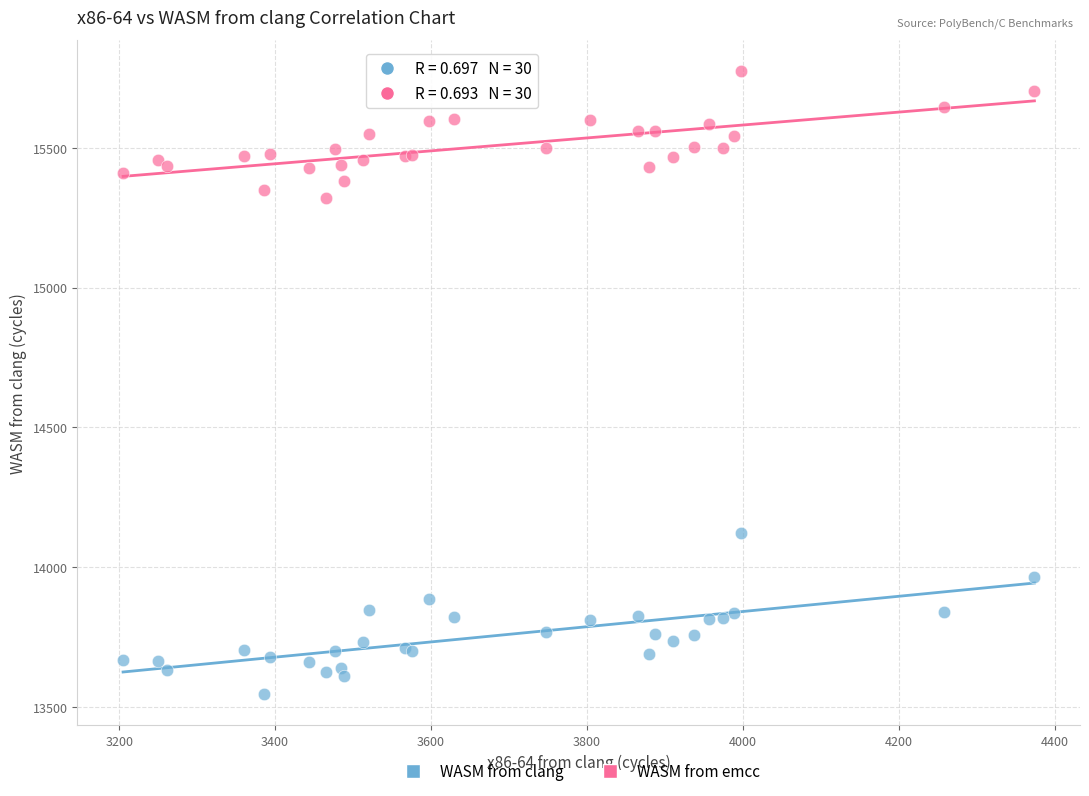

Which series reaches the minimum Y coordinate?

WASM from clang